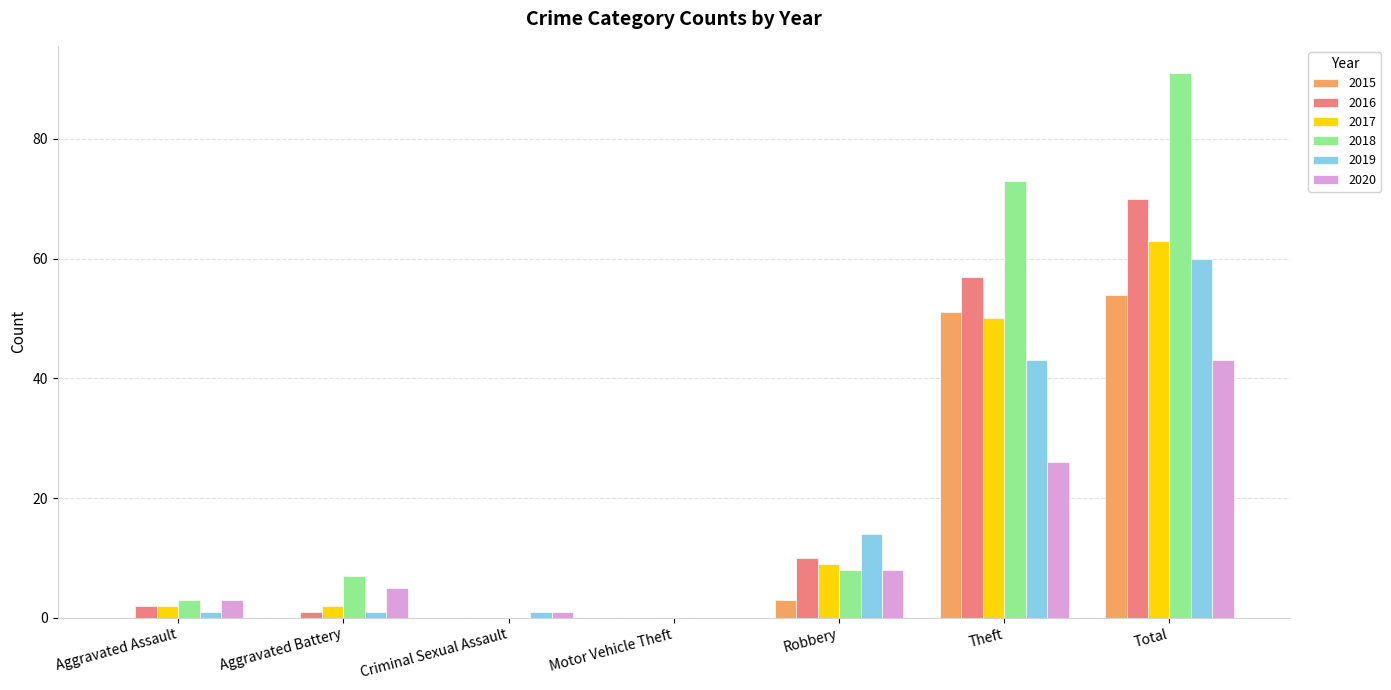

What is the greatest value displayed?

91